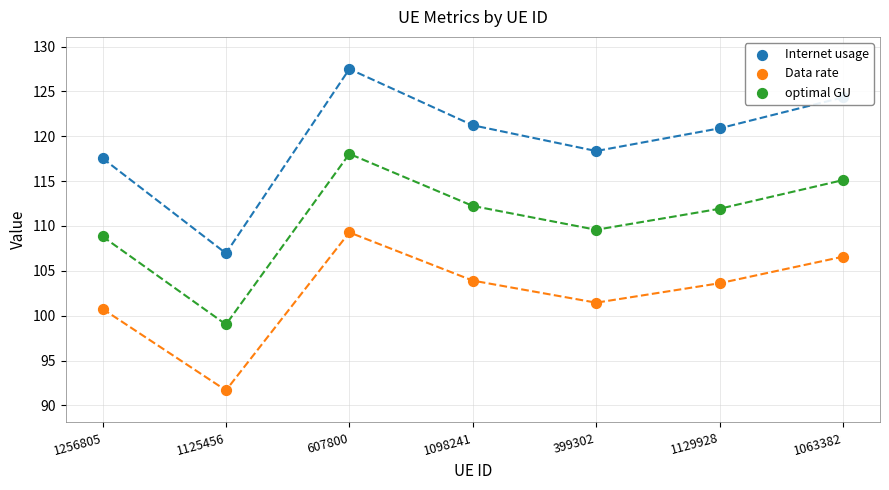

At how many categories does at least one series exceed 107?

6